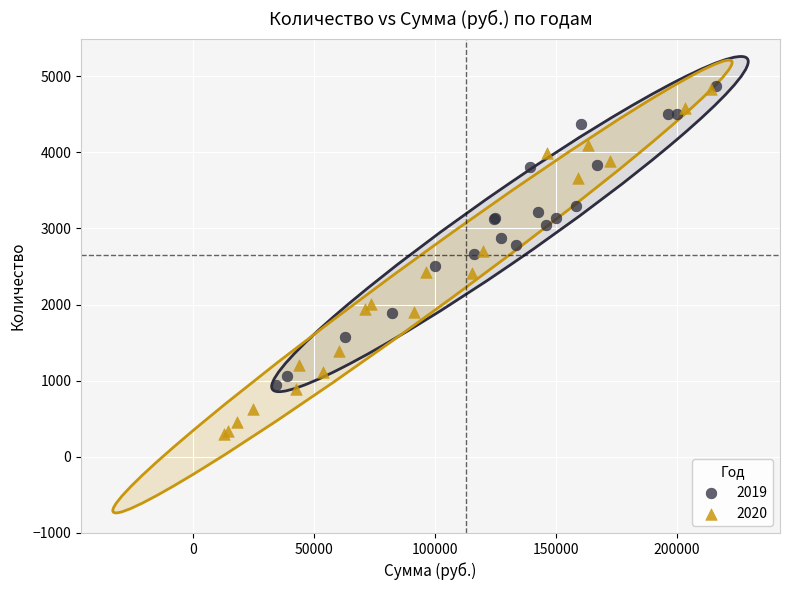

Which series contains the lowest Y value?

2020